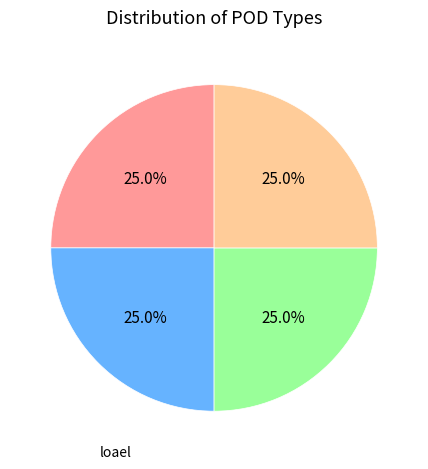

Does any single category account for the majority?

No